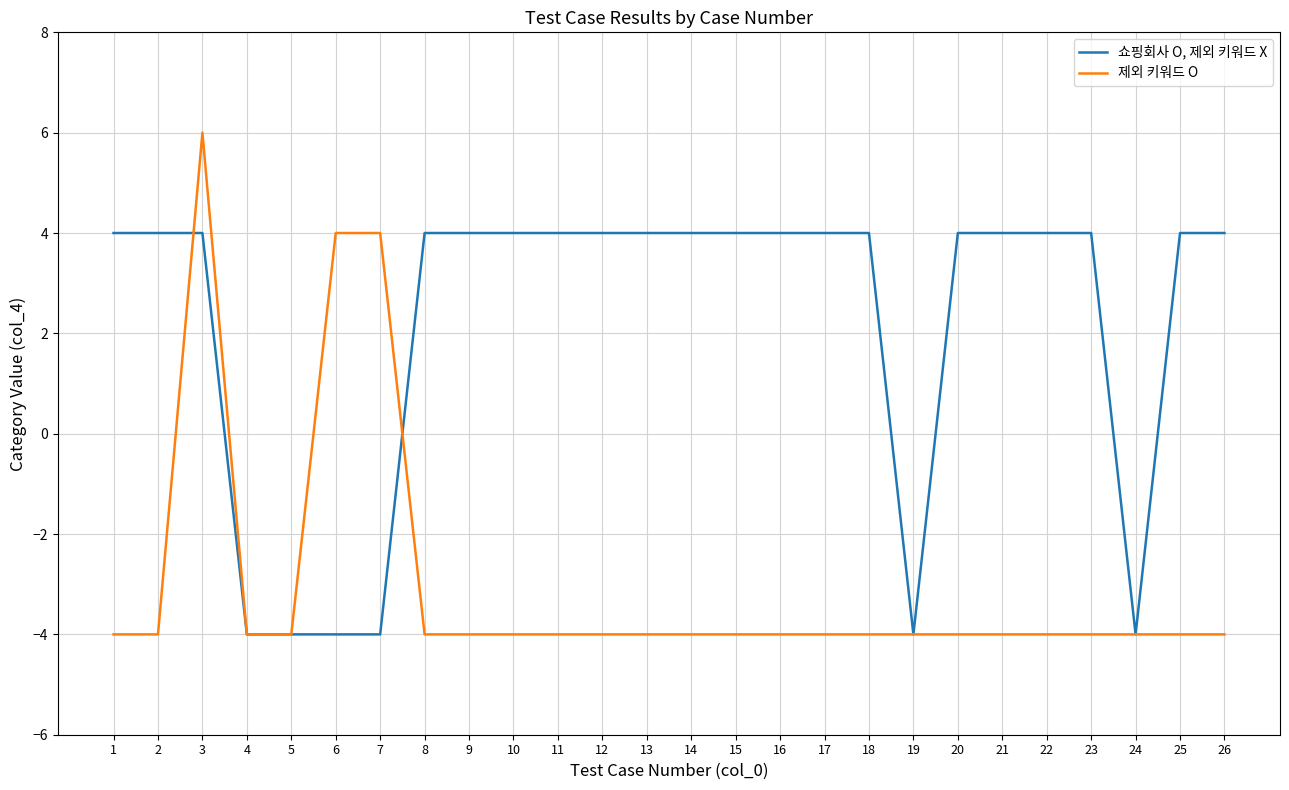

Which series has the widest spread of values?

제외 키워드 O